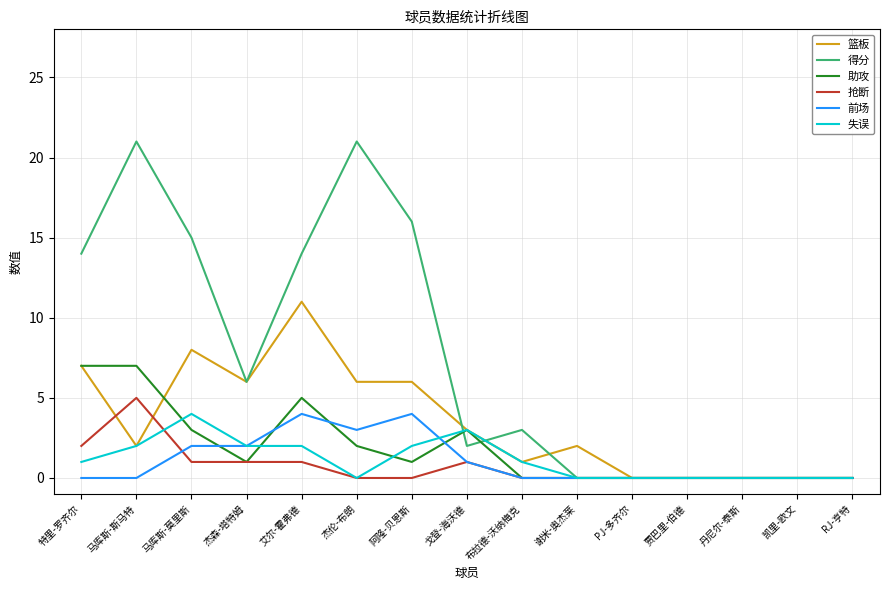

What is the spread (max minus min) of values at 马库斯-斯马特?

21